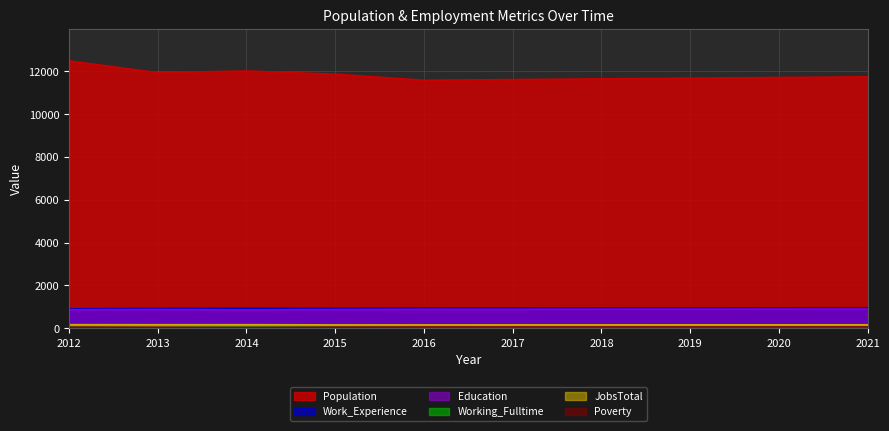

True or false: Work_Experience and JobsTotal cross at least once.

False